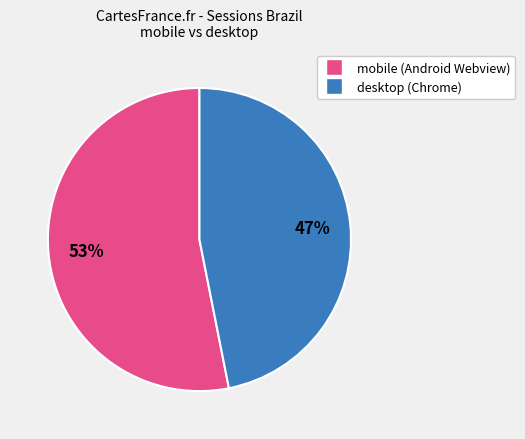

Does any single category account for the majority?

Yes